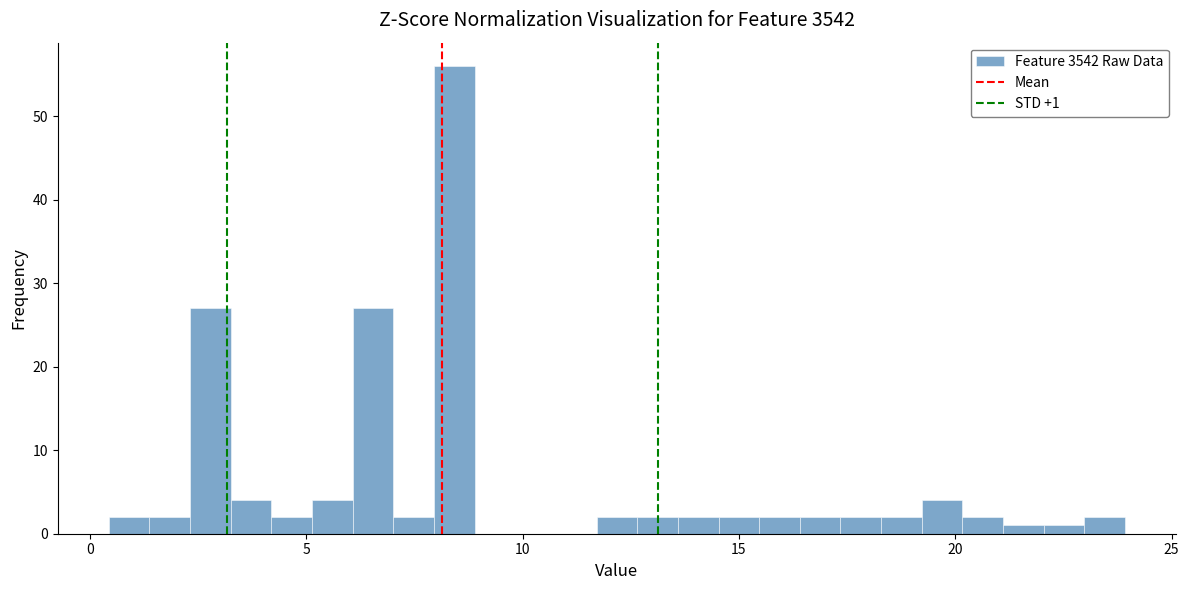

Read against the x-axis, roughly where is the centre of the tallest bar?

8.5